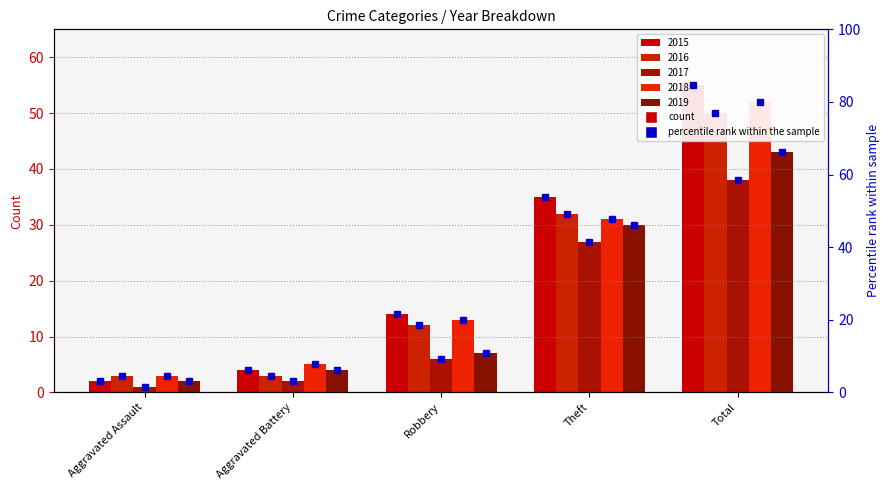

What is the label of the 4th bar from the left?

Theft